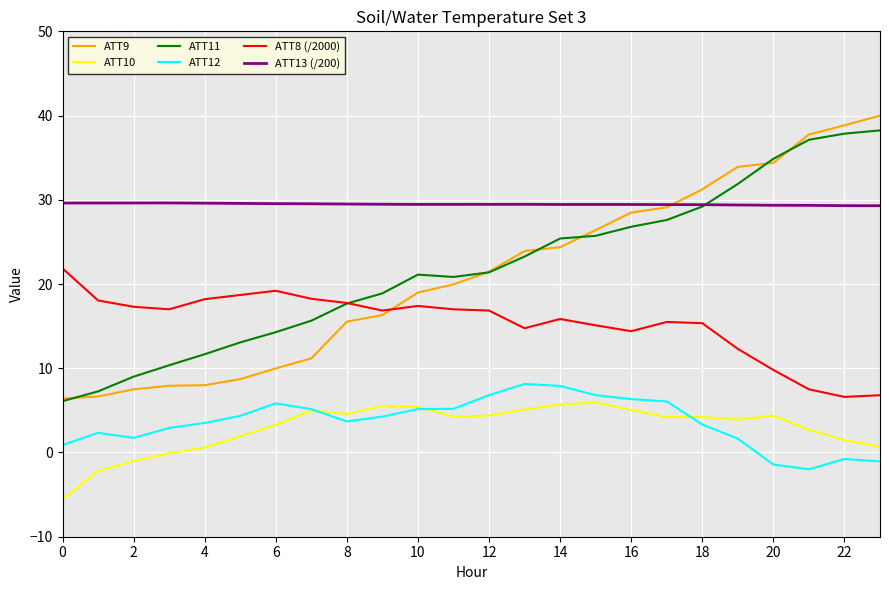

Which series has the largest total across all categories?

ATT13 (/200)